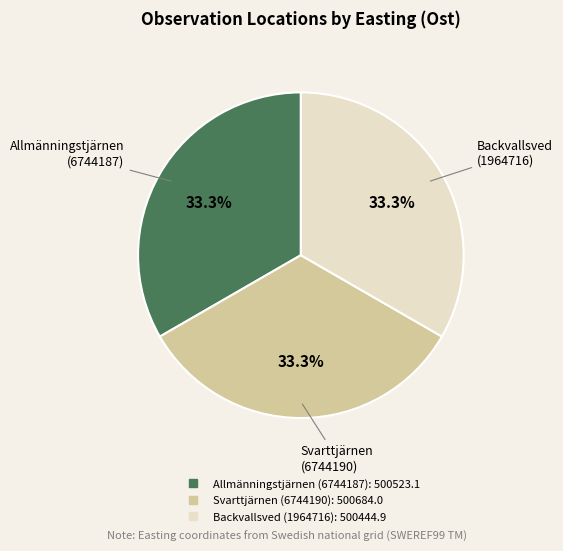

To the nearest percent, what is the combined percentage of Allmänningstjärnen (6744187) and Backvallsved (1964716)?

67%